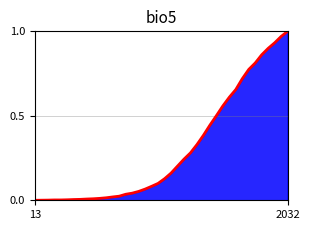

True or false: the data shows 1.6 at 2032.

False